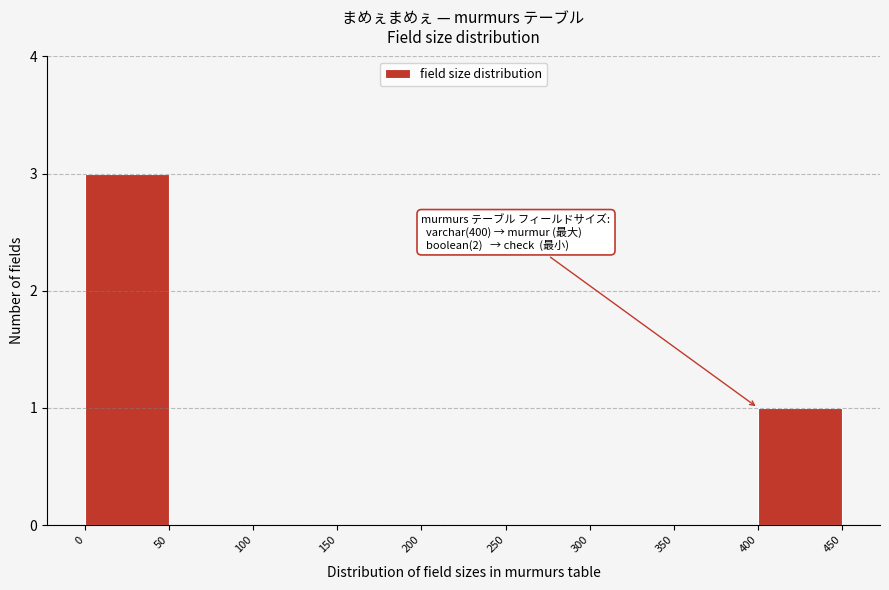

Over which range of the x-axis is the bar tallest?

0 to 50